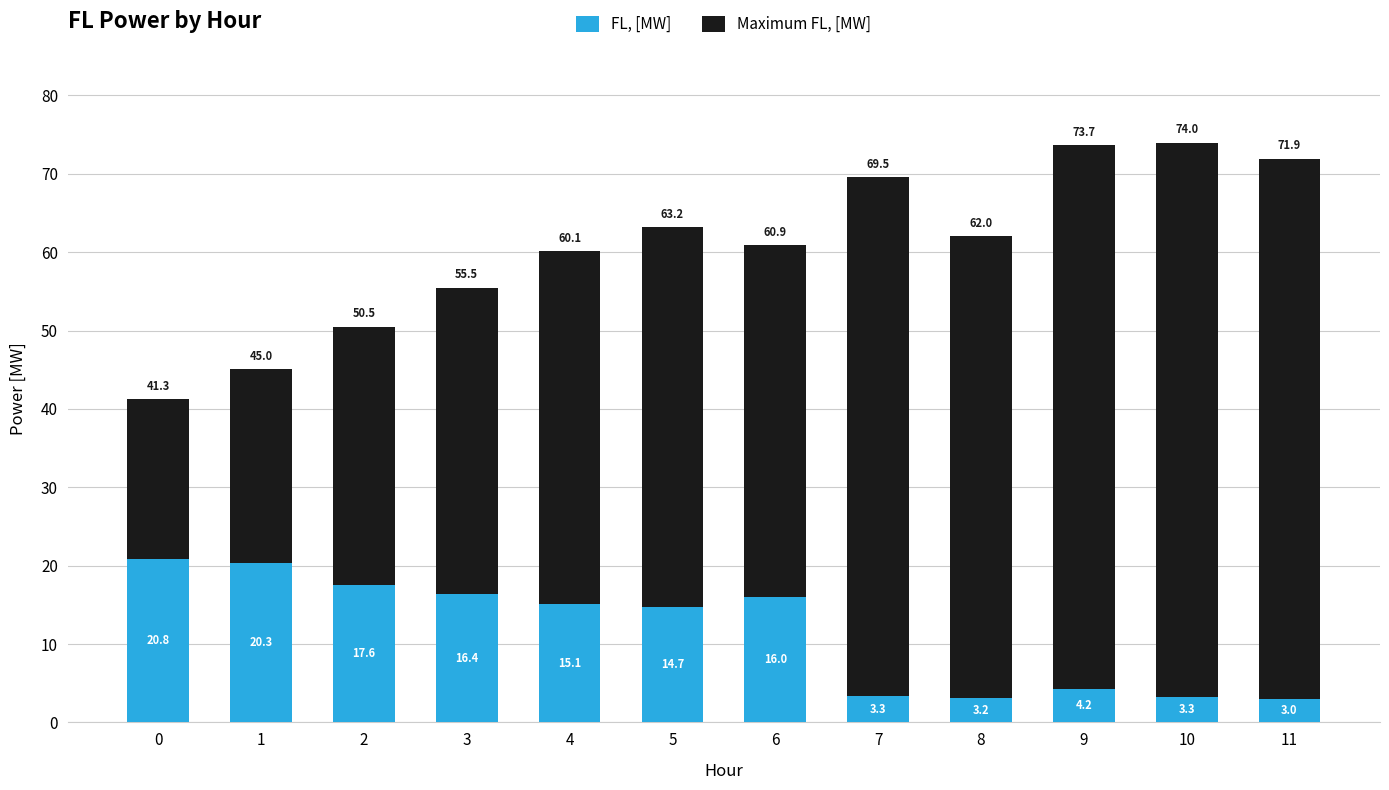

The FL, [MW] series shows 20.8 at 0. True or false?

True